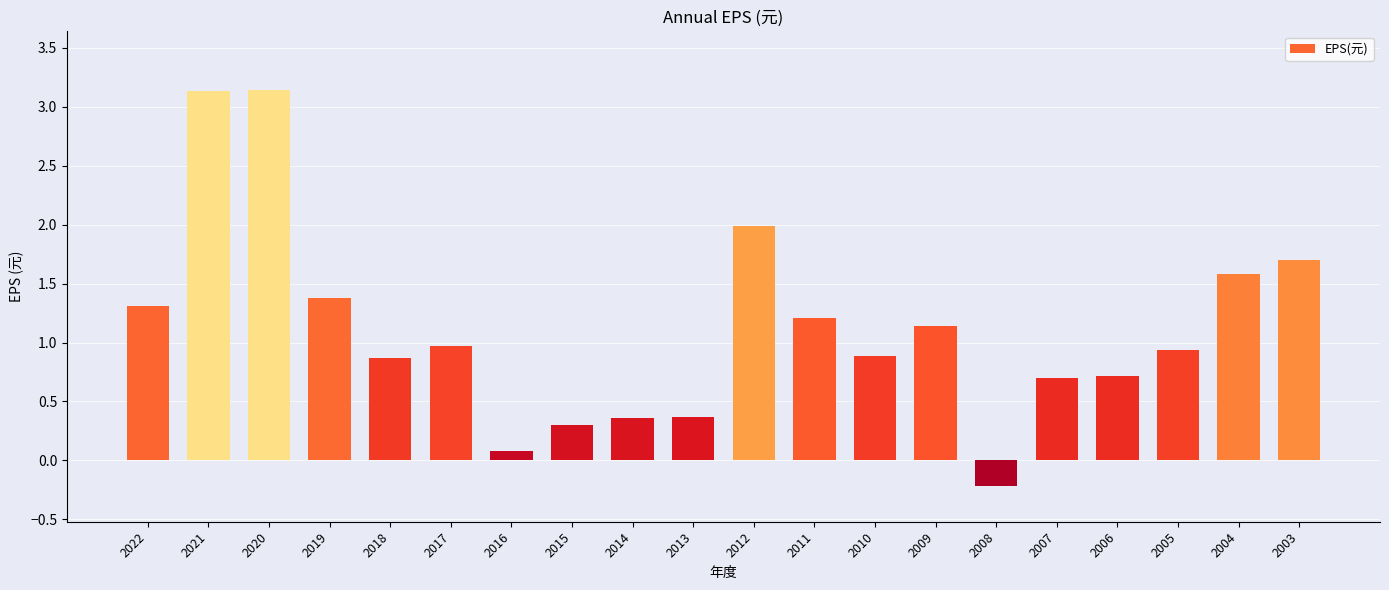

What is the value of the 4th bar from the left?

1.4